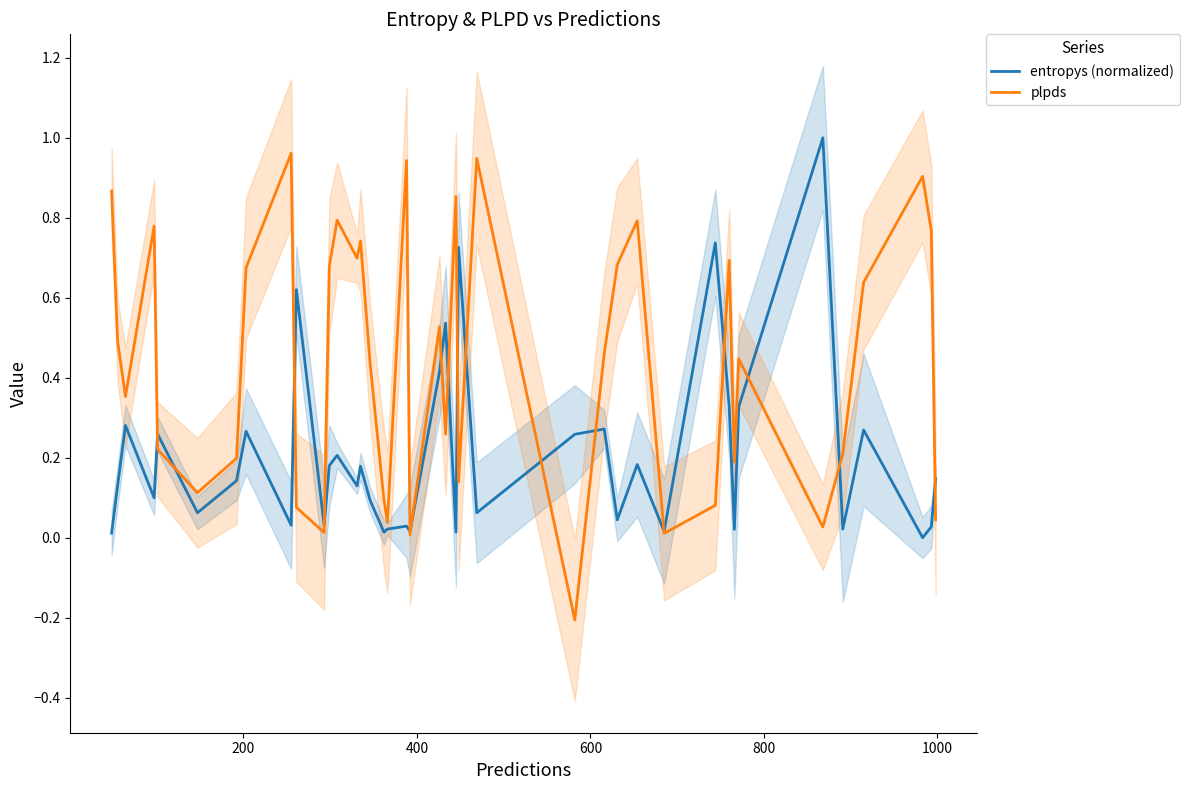

How many data points in plpds are less than 0?

1